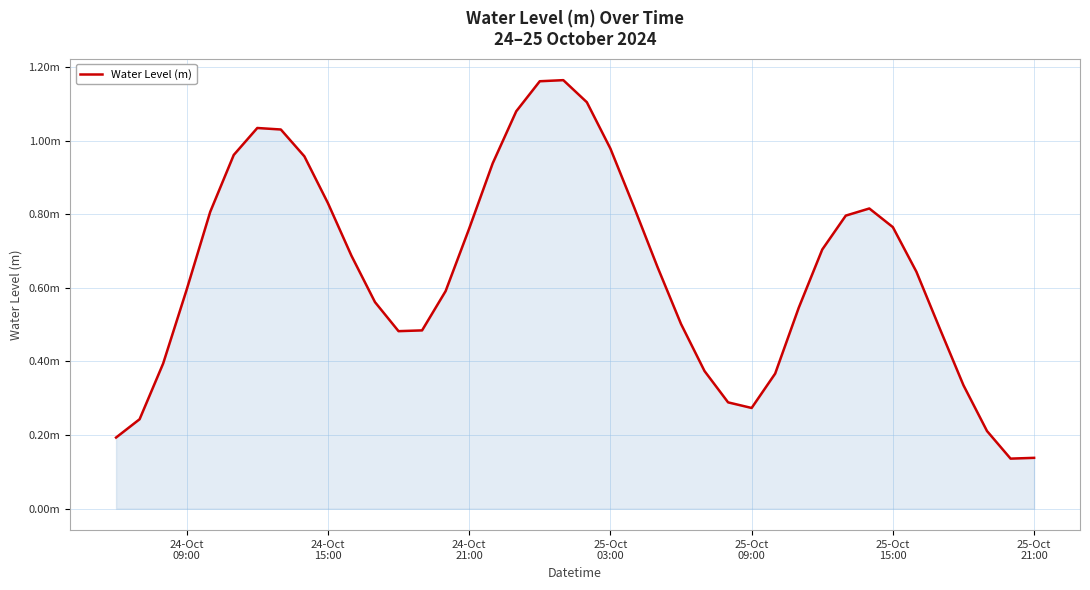

Does the chart display data point markers on the line(s)?

No